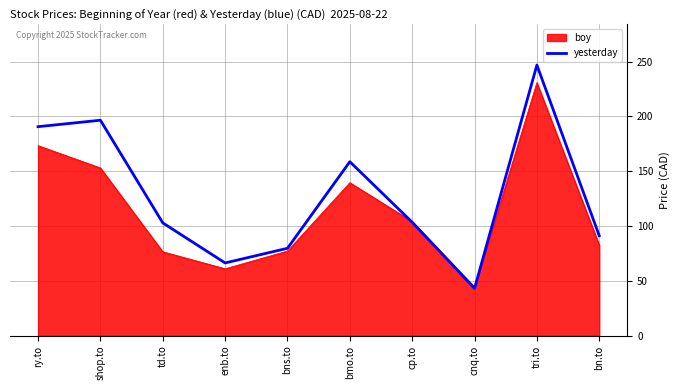

Between enb.to and bmo.to, which series saw the biggest shift?

yesterday